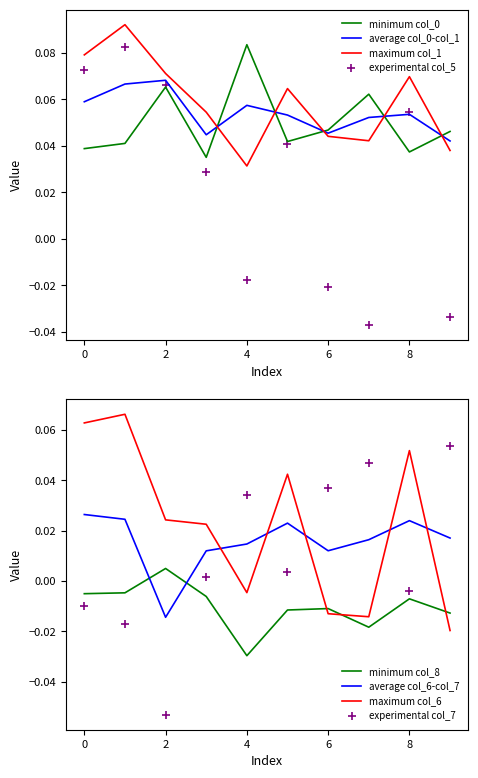

Which series reaches the minimum Y coordinate?

col_7